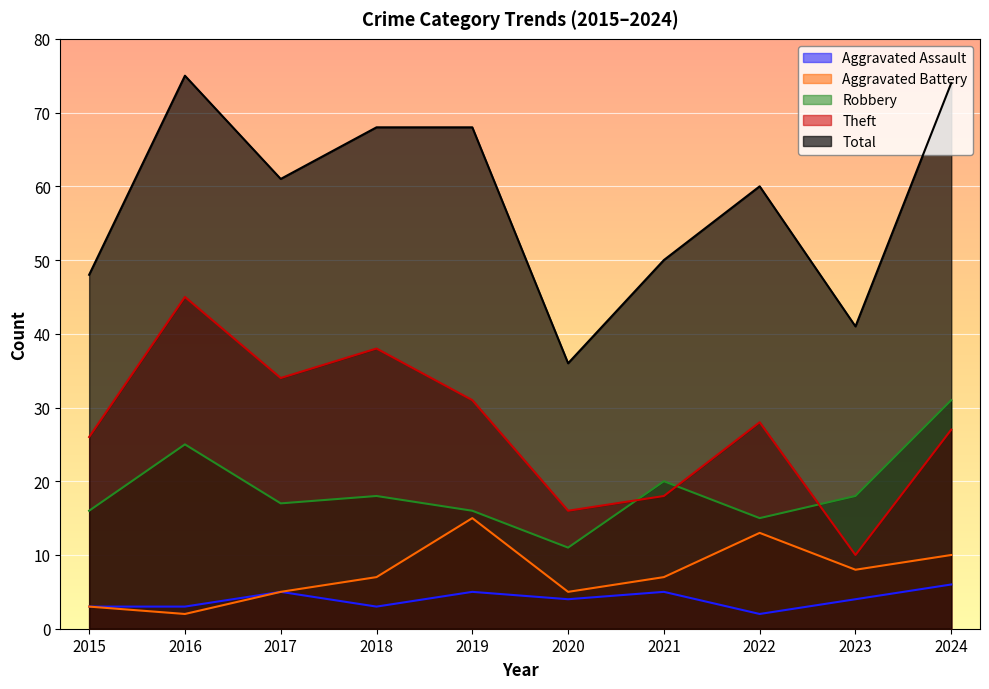

How many data points in Aggravated Assault are above 4?

4